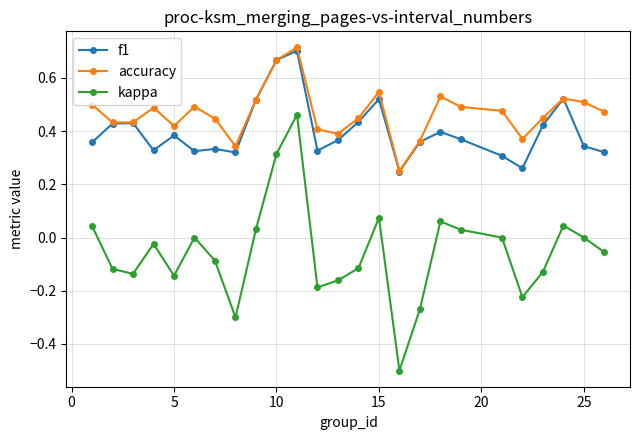

Which series has the widest spread of values?

kappa